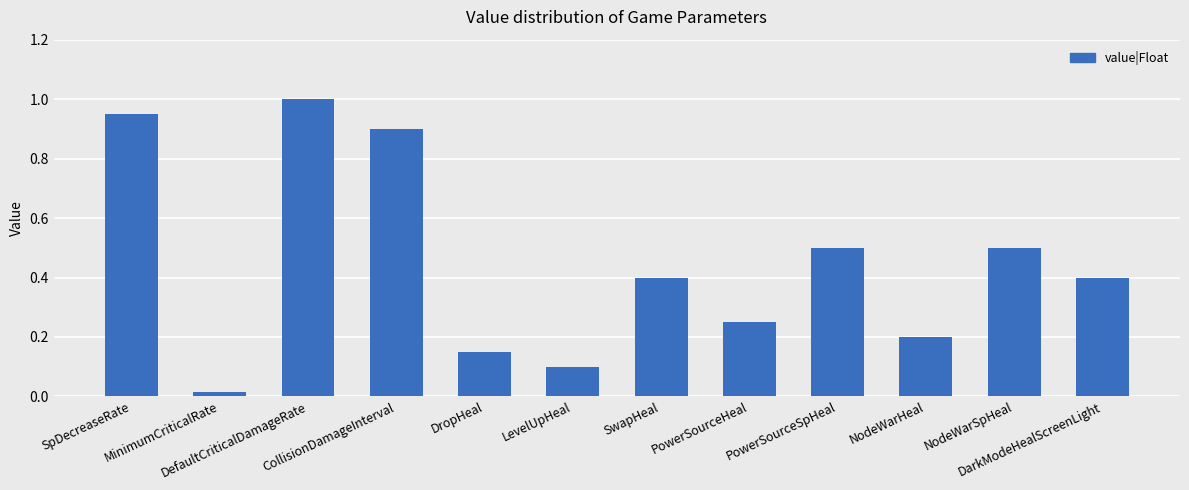

Which has a higher value, PowerSourceHeal or LevelUpHeal?

PowerSourceHeal